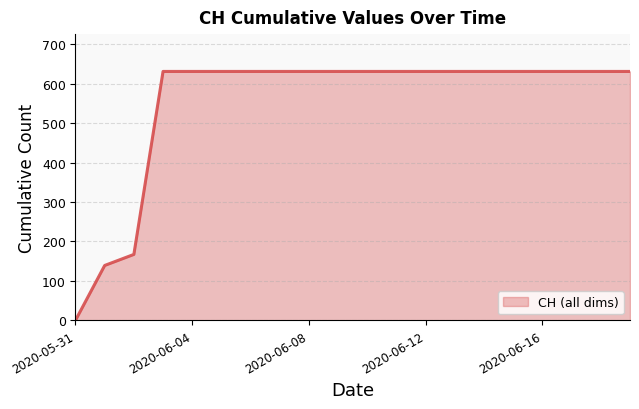

What is the difference between the maximum and minimum values?

631